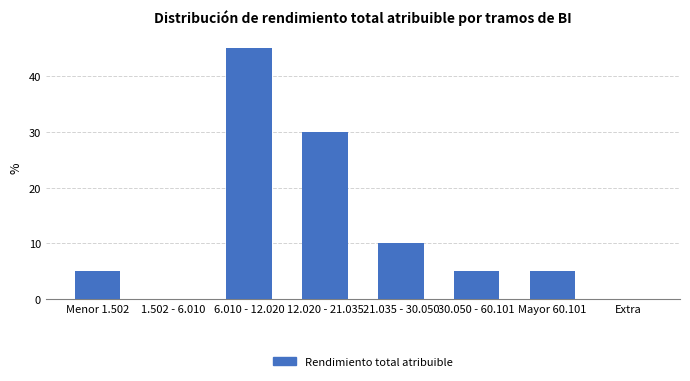

Reading left to right, transcribe all the data shown in this chart.

Menor 1.502=5	1.502 - 6.010=0	6.010 - 12.020=45	12.020 - 21.035=30	21.035 - 30.050=10	30.050 - 60.101=5	Mayor 60.101=5	Extra=0